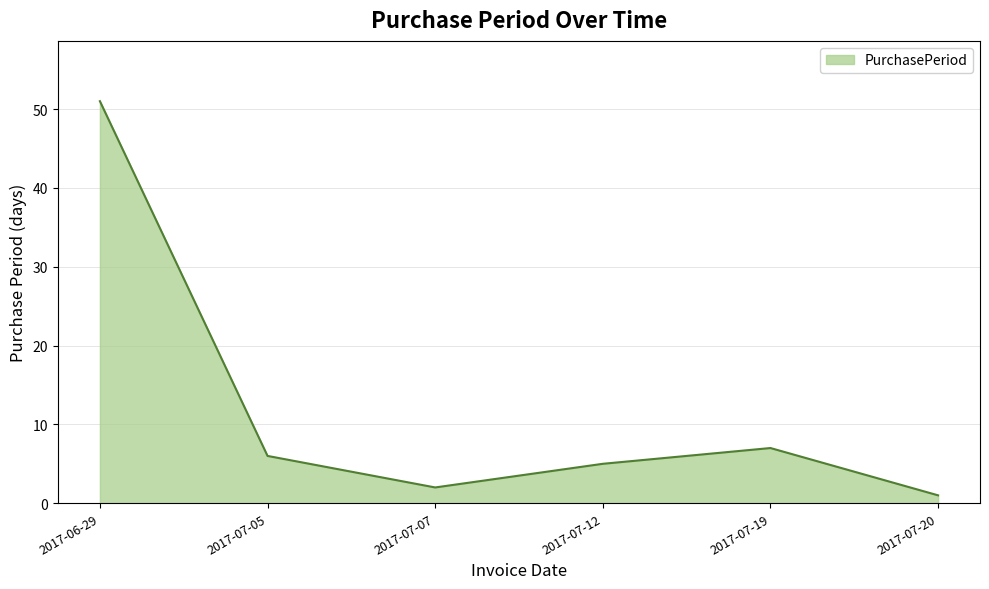

What position from the right is 2017-07-07?

4